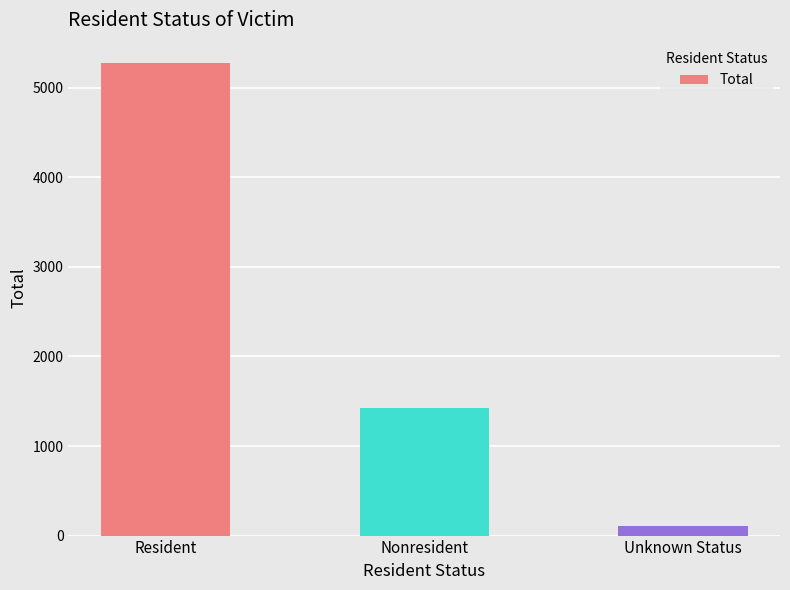

What position from the right is Unknown Status?

1